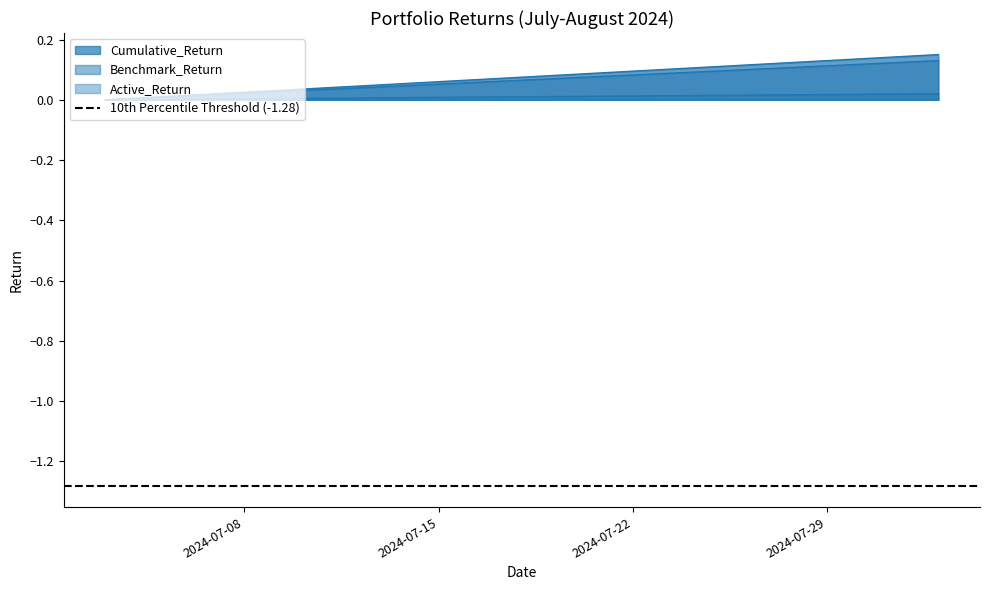

What is the sum of the Benchmark_Return values at 2024-07-05 and 2024-07-18?

0.1